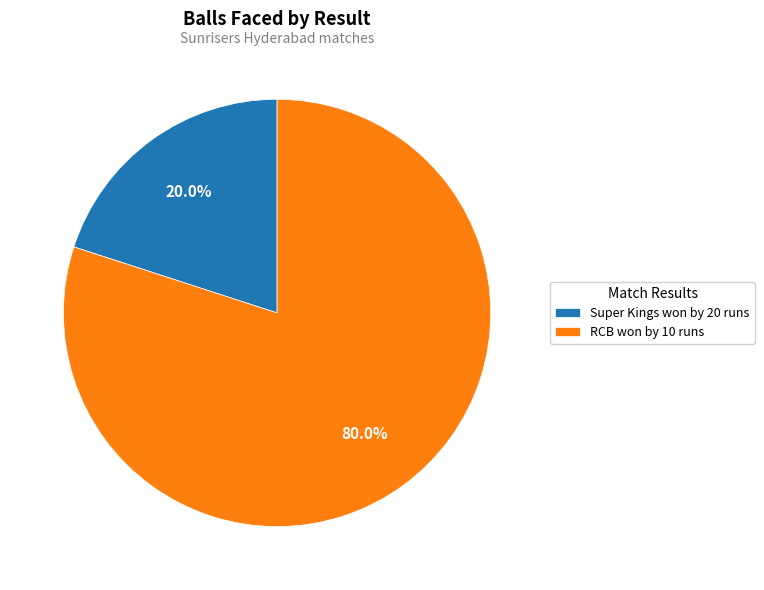

What percentage is the RCB won by 10 runs slice, to the nearest percent?

80%